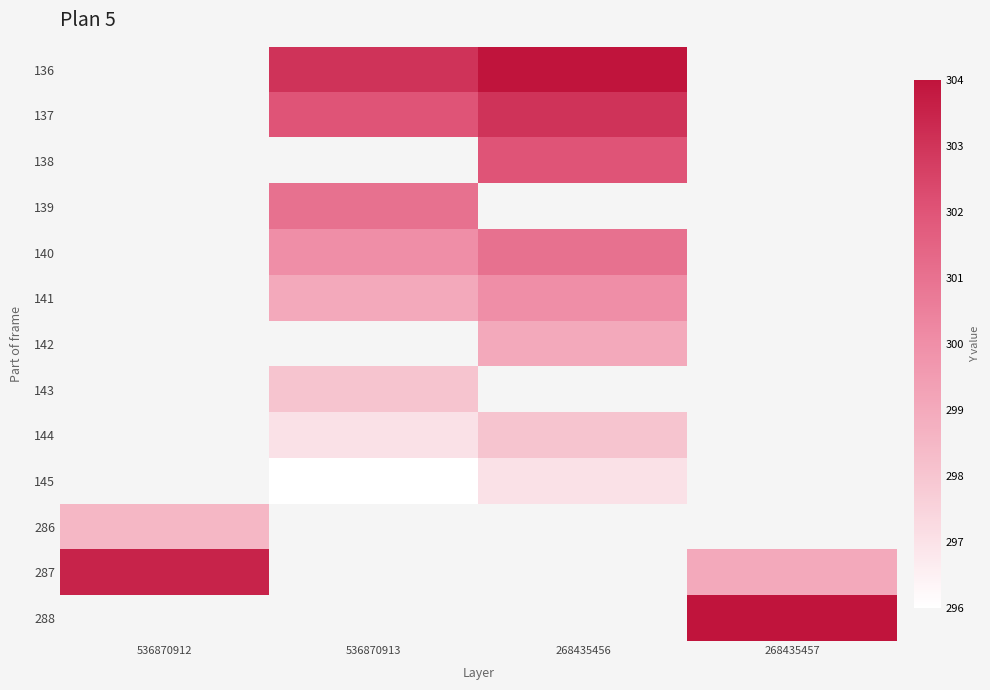

True or false: 140 has a value of 301.0 at 268435456.

True